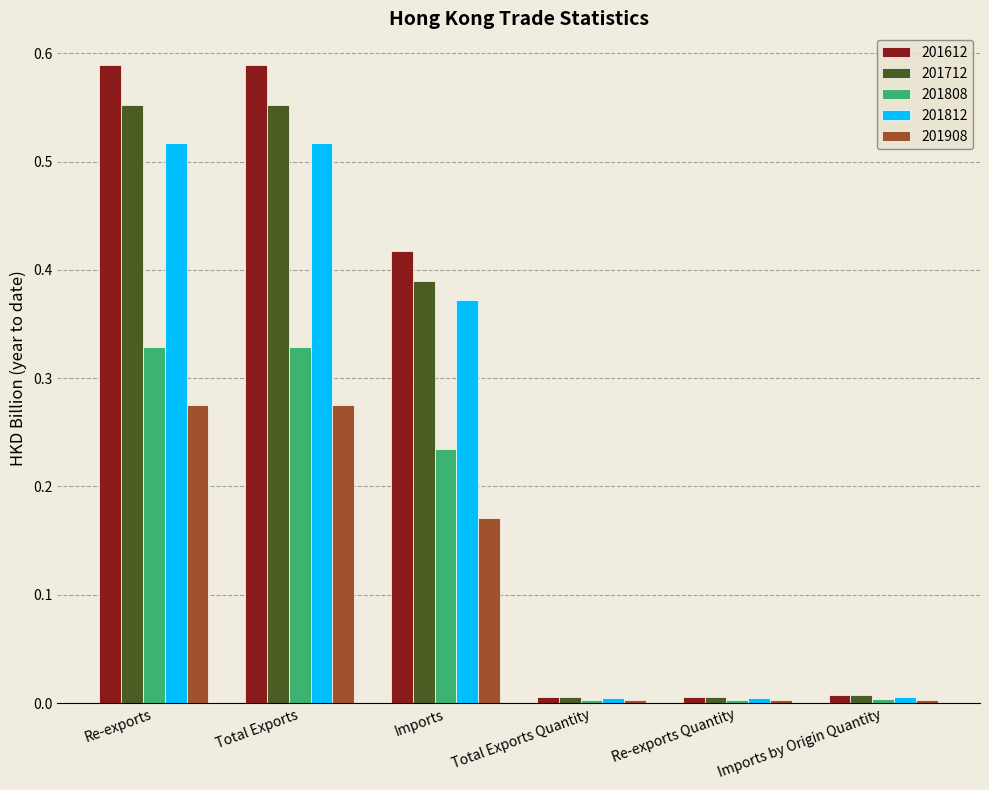

What are all the series names shown in the legend?

201612, 201712, 201808, 201812, 201908